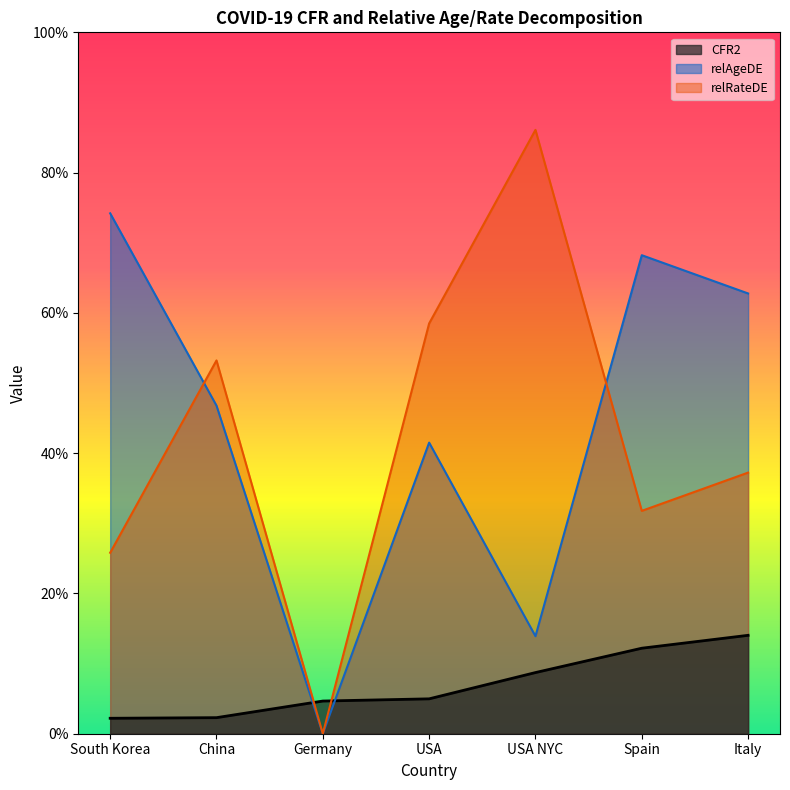

How many intersections are there between CFR2 and relRateDE?

2